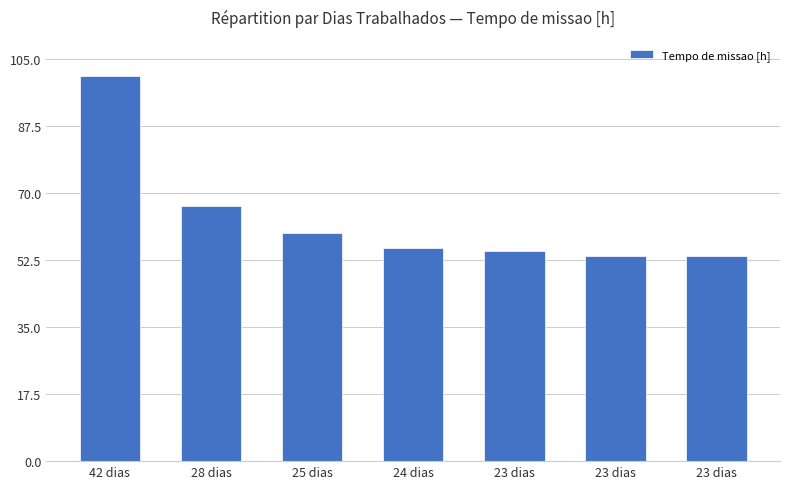

How many bars are there in total?

7